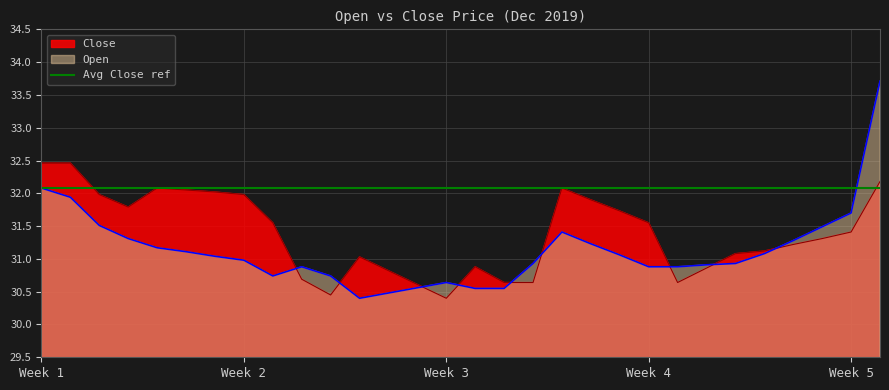

Rank the categories by Close value from lowest to highest.

2019-12-16, 2019-12-12, 2019-12-15, 2019-12-18, 2019-12-19, 2019-12-24, 2019-12-11, 2019-12-14, 2019-12-25, 2019-12-17, 2019-12-13, 2019-12-26, 2019-12-27, 2019-12-28, 2019-12-29, 2019-12-30, 2019-12-10, 2019-12-23, 2019-12-22, 2019-12-05, 2019-12-21, 2019-12-04, 2019-12-09, 2019-12-08, 2019-12-07, 2019-12-06, 2019-12-20, 2019-12-31, 2019-12-02, 2019-12-03